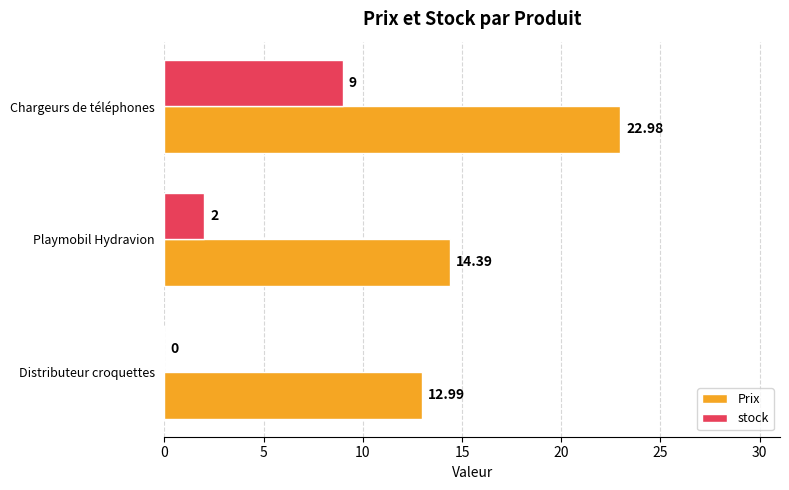

What is the average value of the Prix series?

16.8